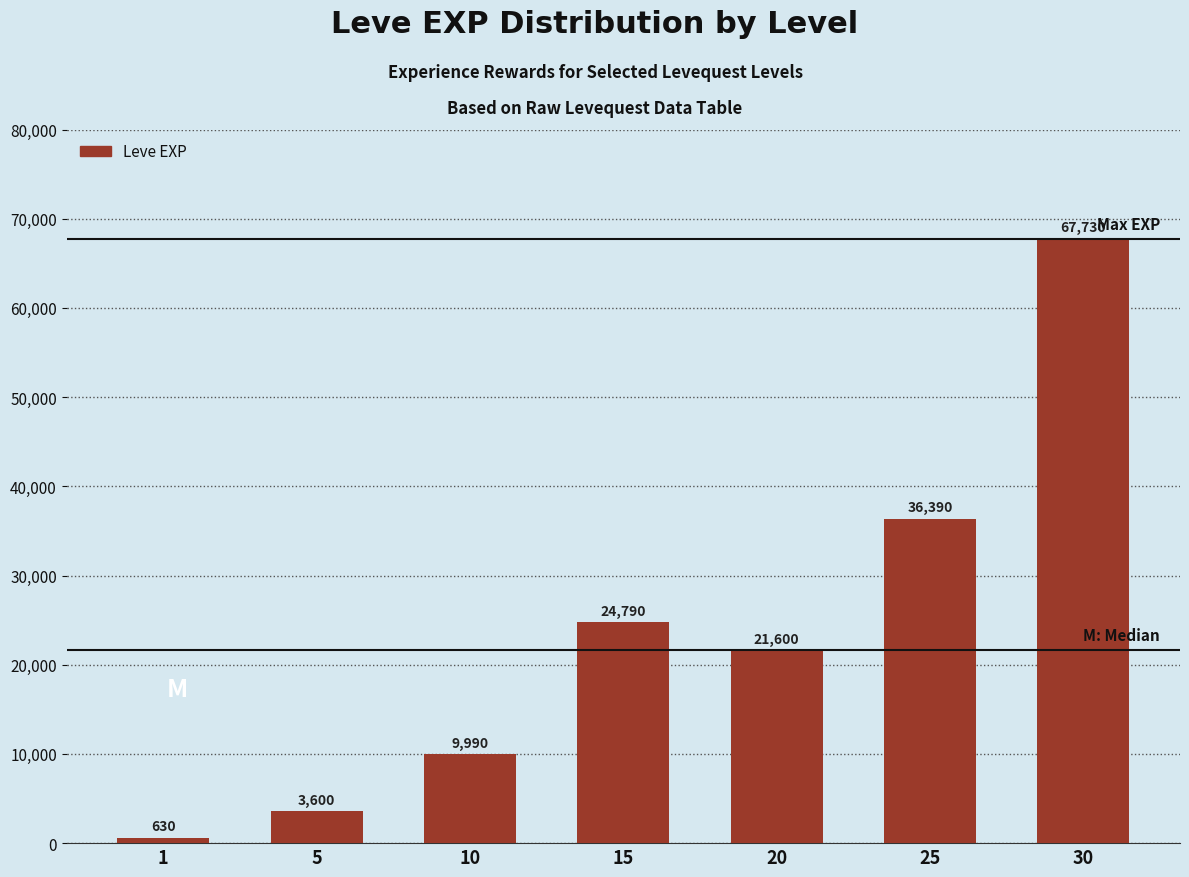

What is the value of the 1st bar from the left?

630